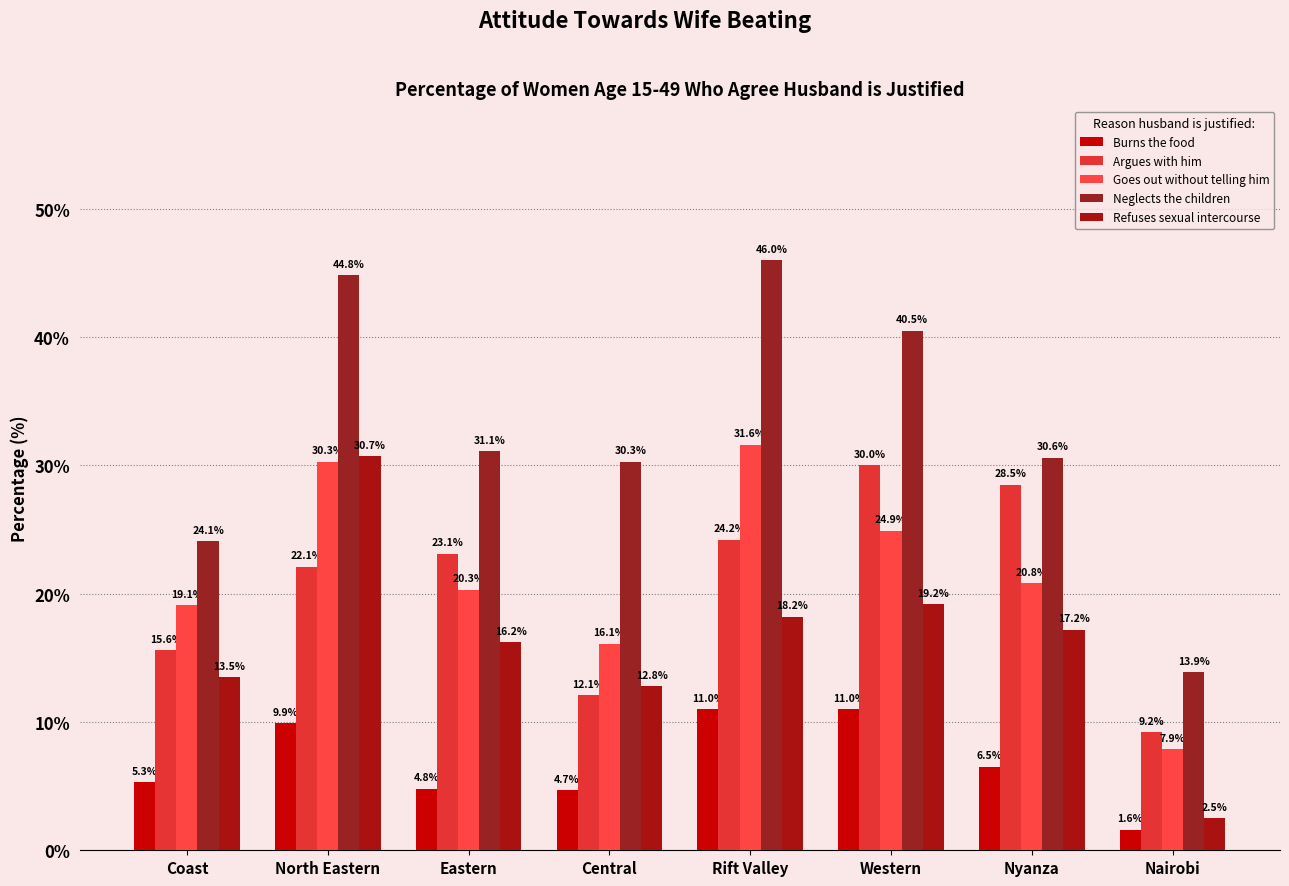

Which category has the highest value in the Refuses sexual intercourse series?

North Eastern